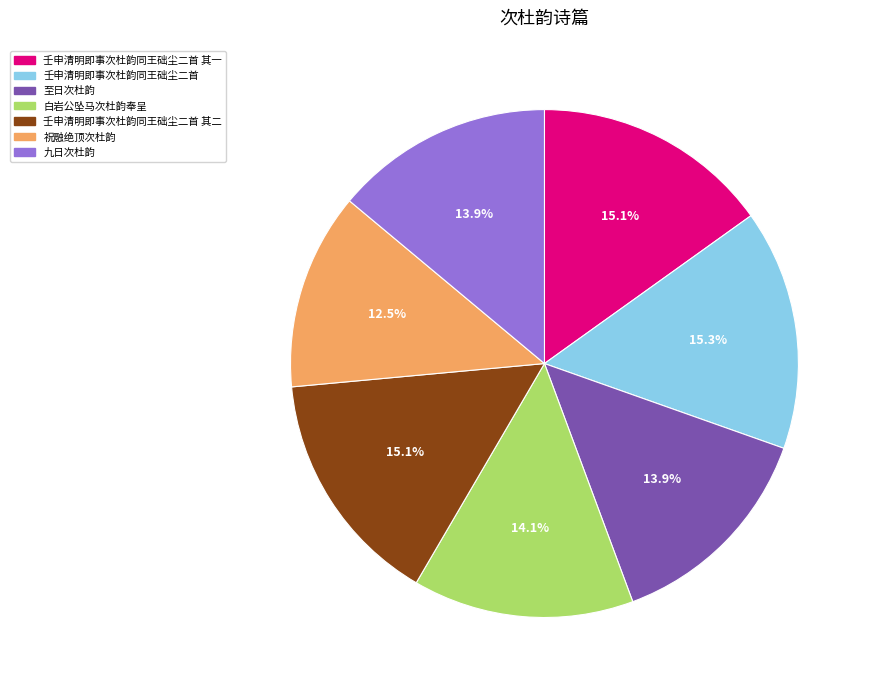

To the nearest percent, what is the average slice percentage?

14%